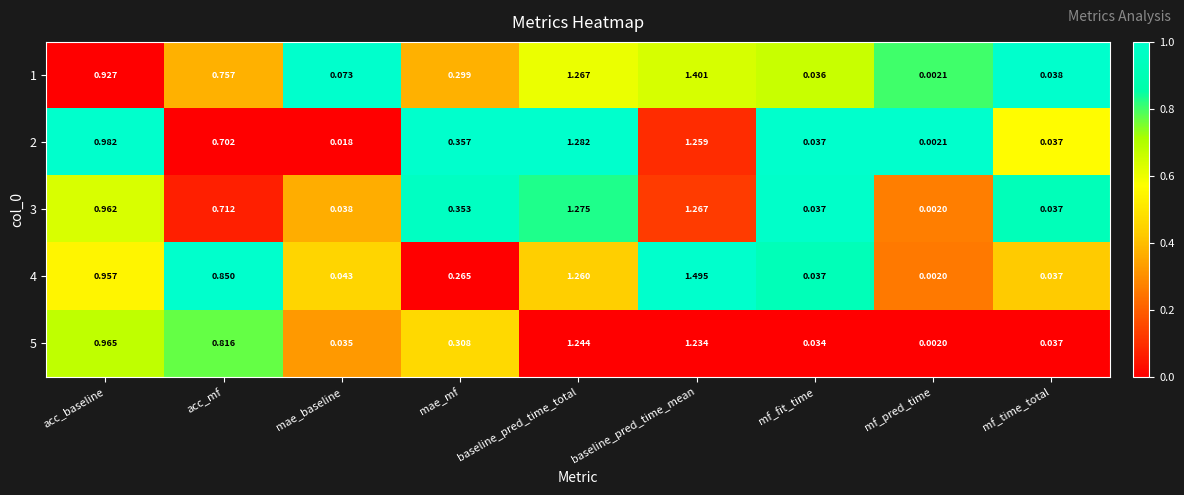

Which category has the highest value in the 5 series?

baseline_pred_time_total